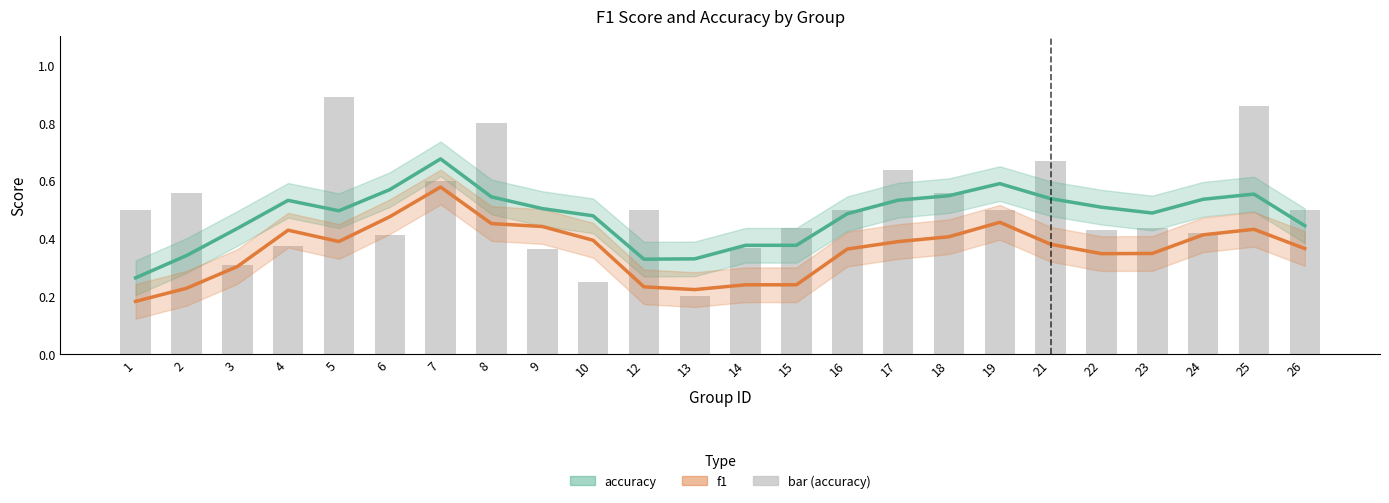

Rank the series at 12 from lowest to highest value.

f1, accuracy